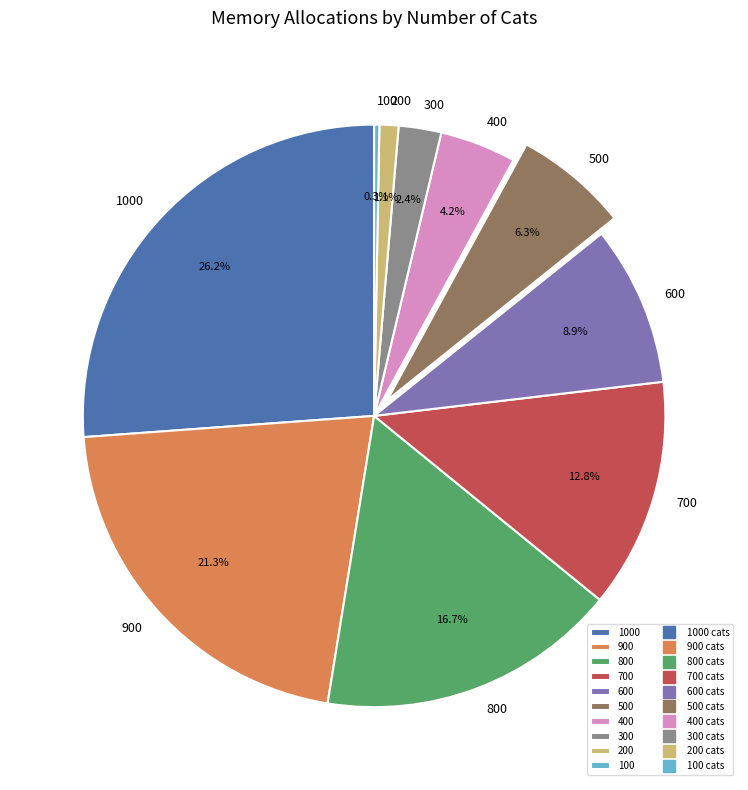

What is the ratio of the value at 700 to the value at 500?

2.0